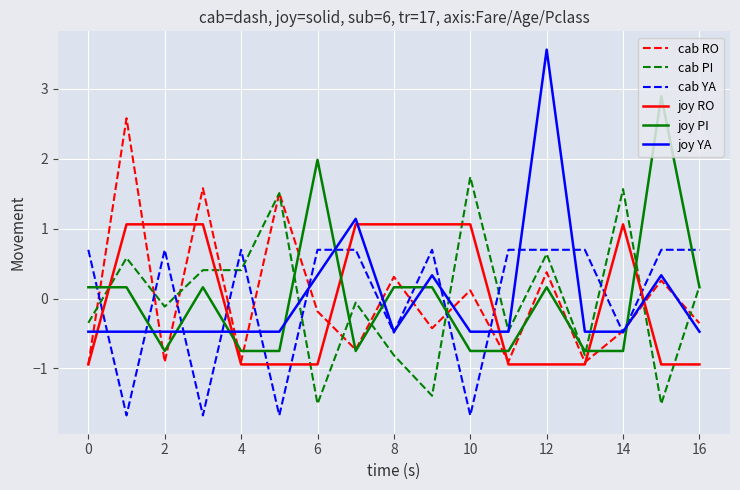

Which series has the largest range (max minus min)?

joy YA